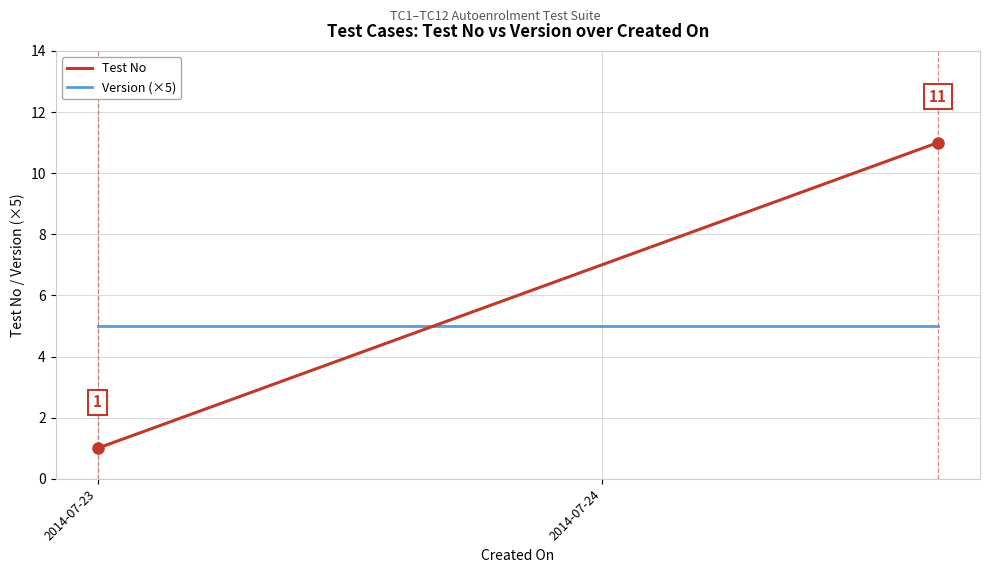

List the series in order of their overall mean, lowest first.

Version (×5), Test No